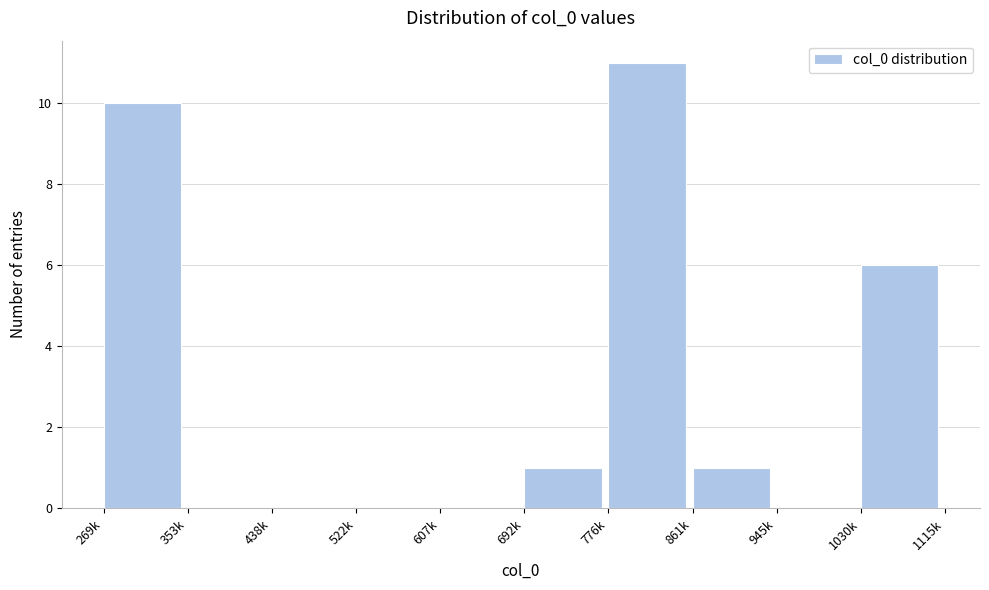

Reading left to right, what are all the values shown in this chart?

269k=10	353k=0	438k=0	522k=0	607k=0	692k=1	776k=11	861k=1	945k=0	1030k=6